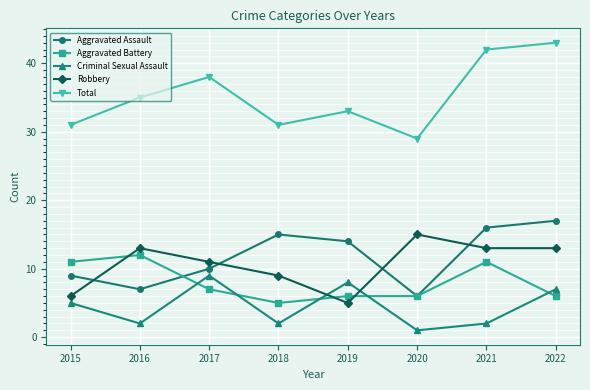

Rank the categories by Aggravated Assault value from lowest to highest.

2020, 2016, 2015, 2017, 2019, 2018, 2021, 2022